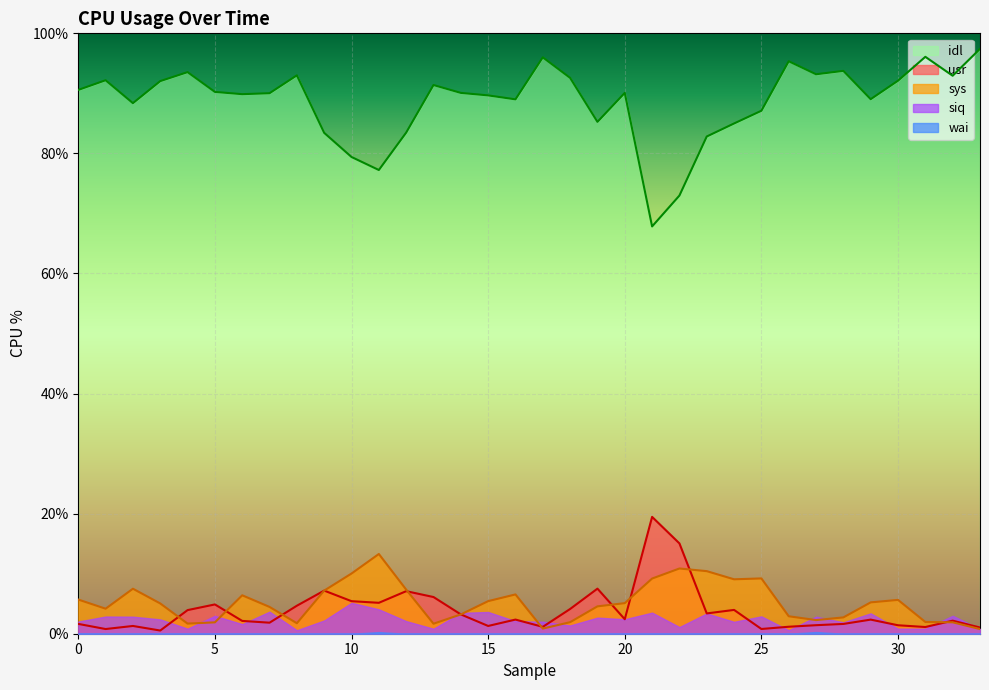

Which category has the highest value in the usr series?

21